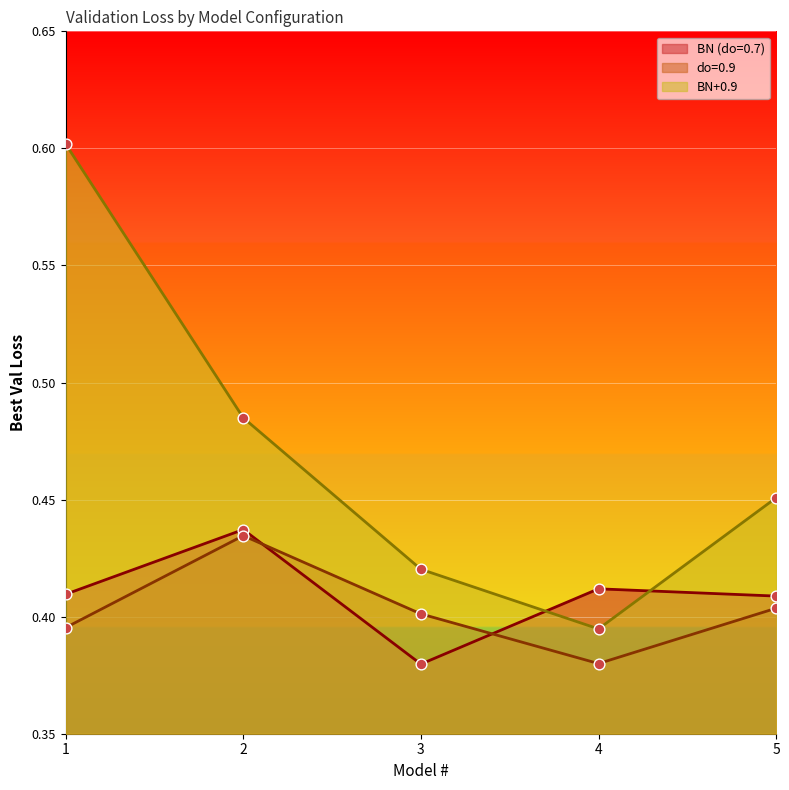

Which series has the largest Y range (max minus min)?

BN+0.9